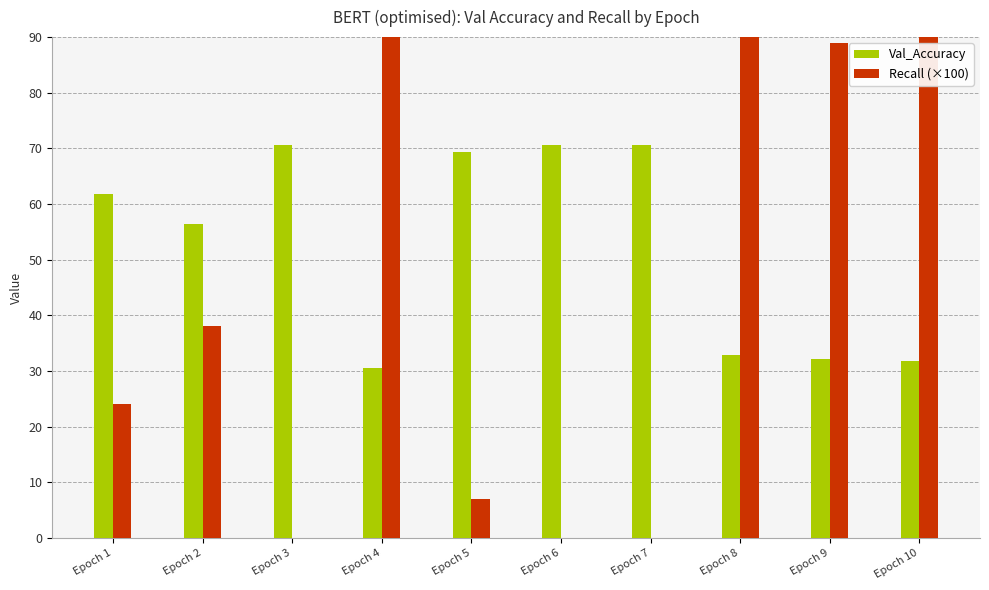

List the series in order of their overall mean, highest first.

Val_Accuracy, Recall (×100)